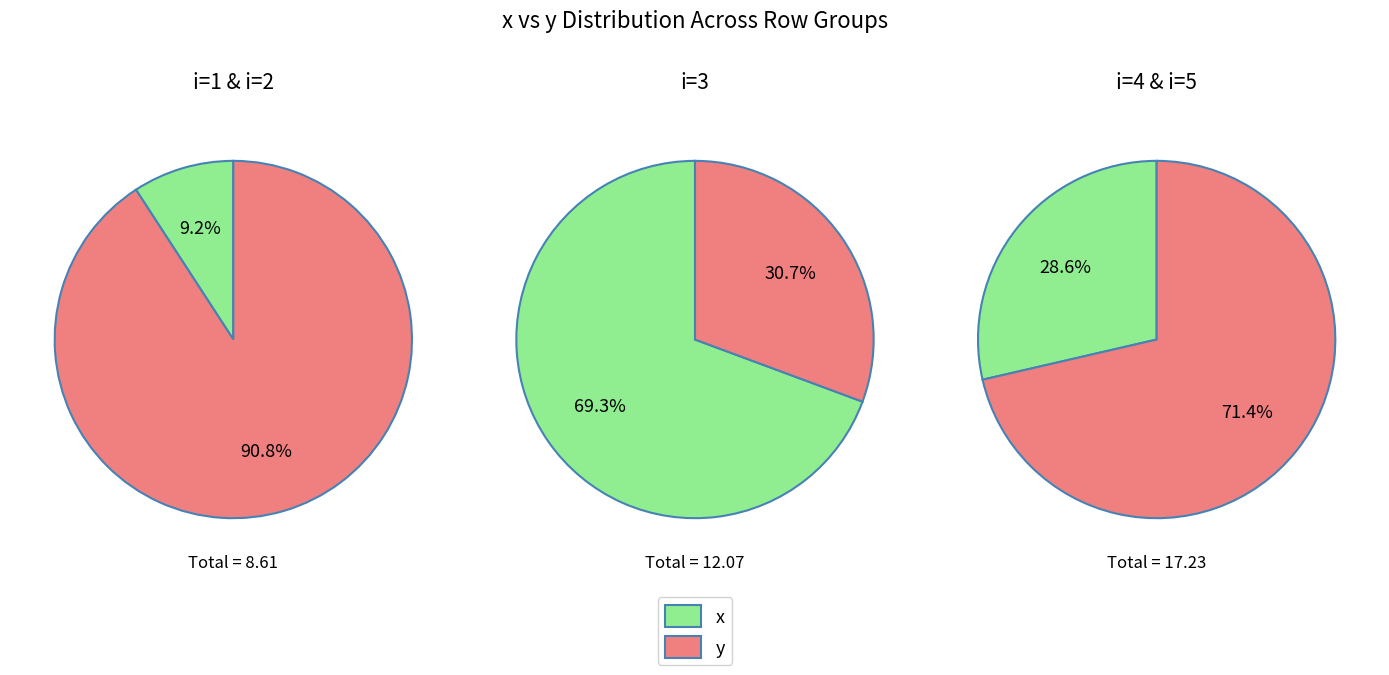

Rank the series by their average value, from lowest to highest.

1, 2